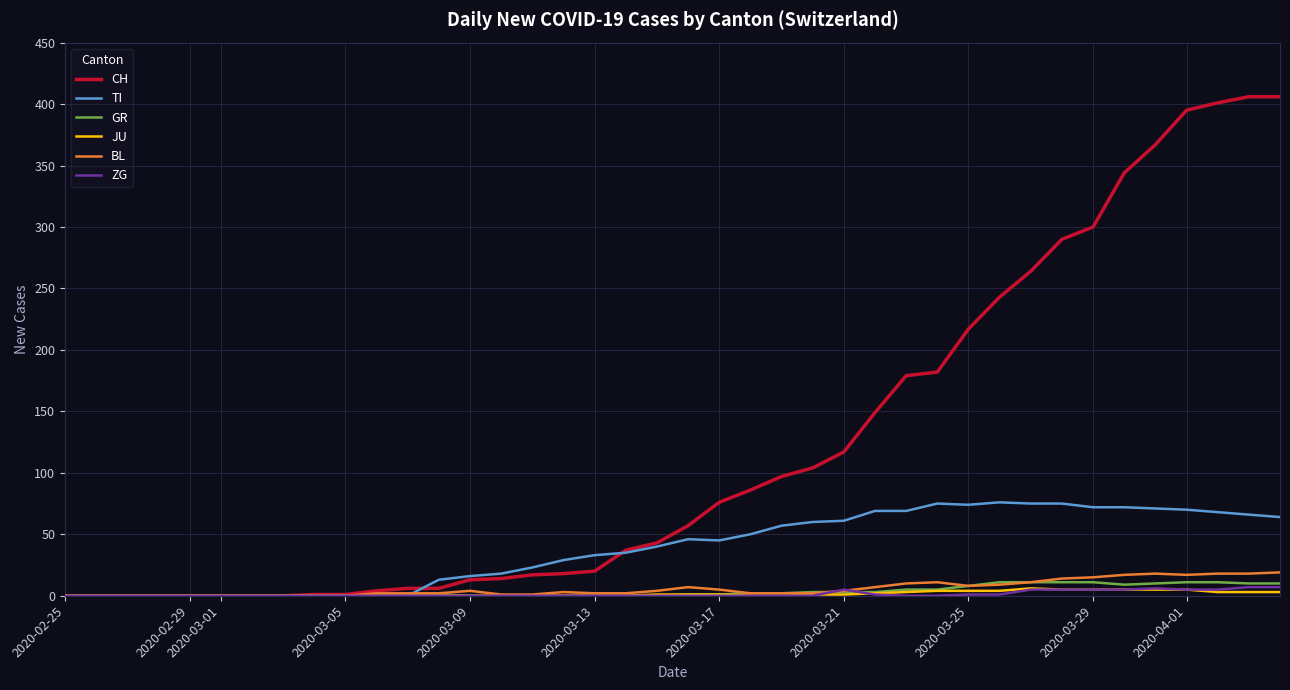

How many lines are shown in the chart?

6